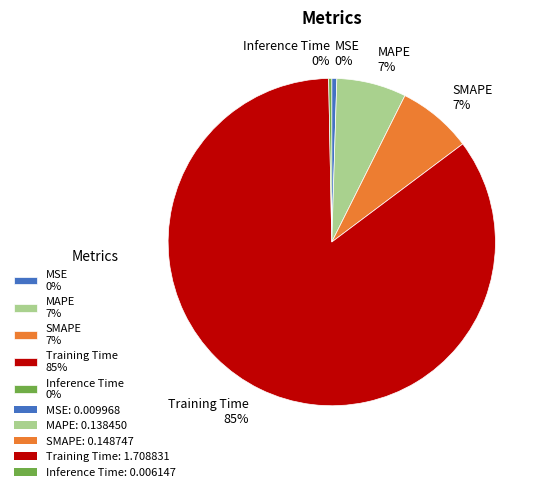

Is there any slice that represents more than half of the pie?

Yes